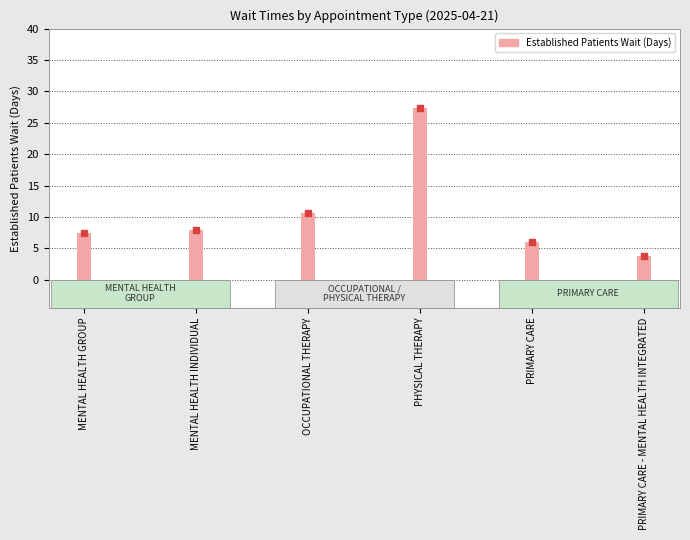

Which has a higher value, MENTAL HEALTH GROUP or OCCUPATIONAL THERAPY?

OCCUPATIONAL THERAPY